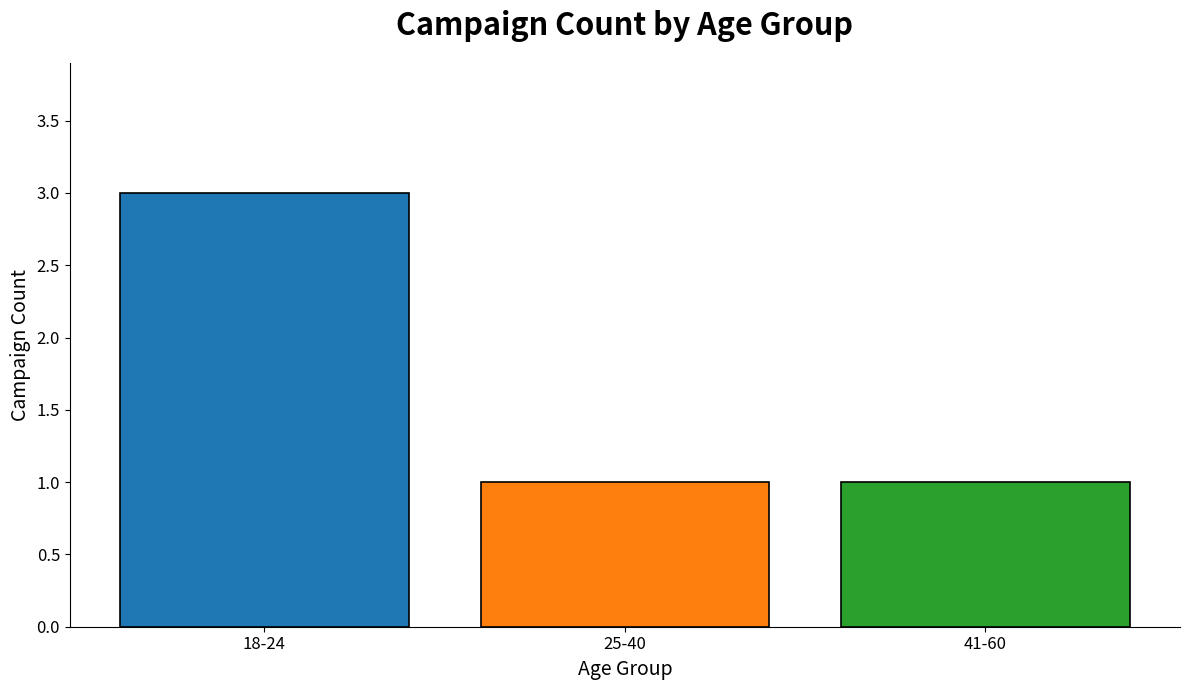

Between 18-24 and 41-60, which is larger?

18-24